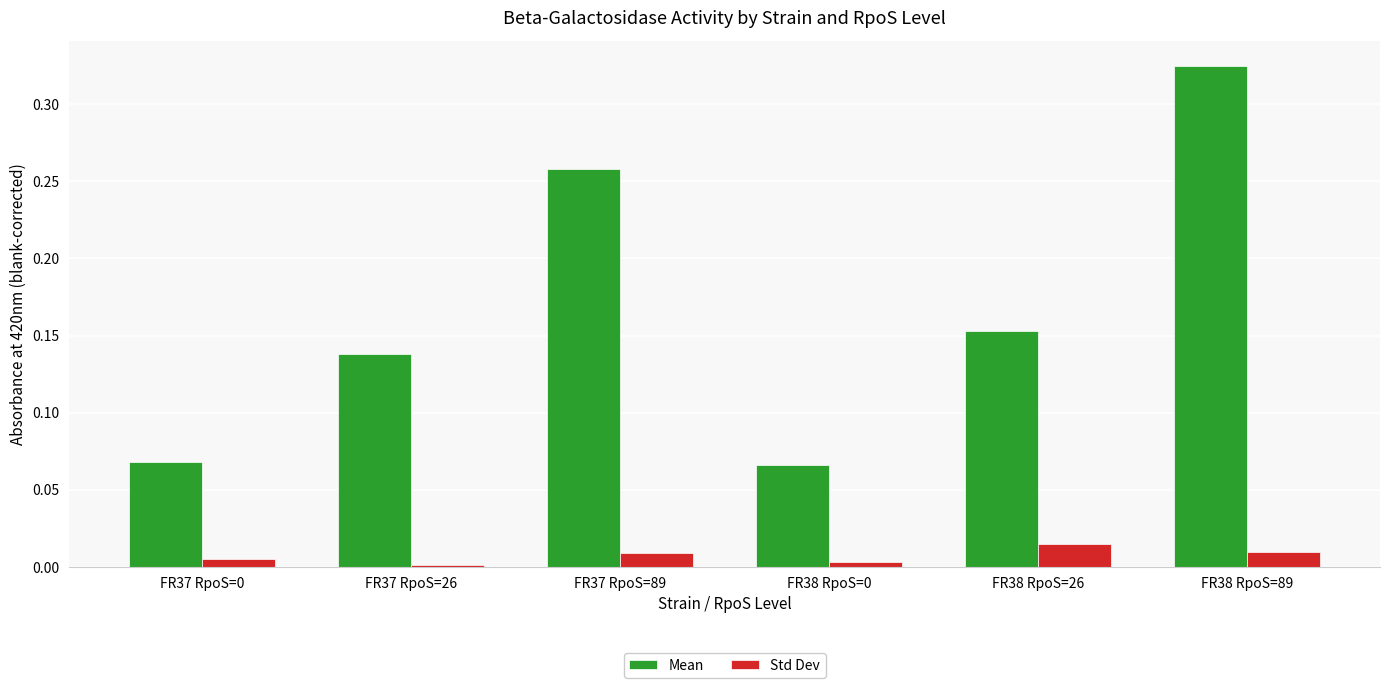

Which series changed the most between FR37 RpoS=89 and FR38 RpoS=26?

Mean